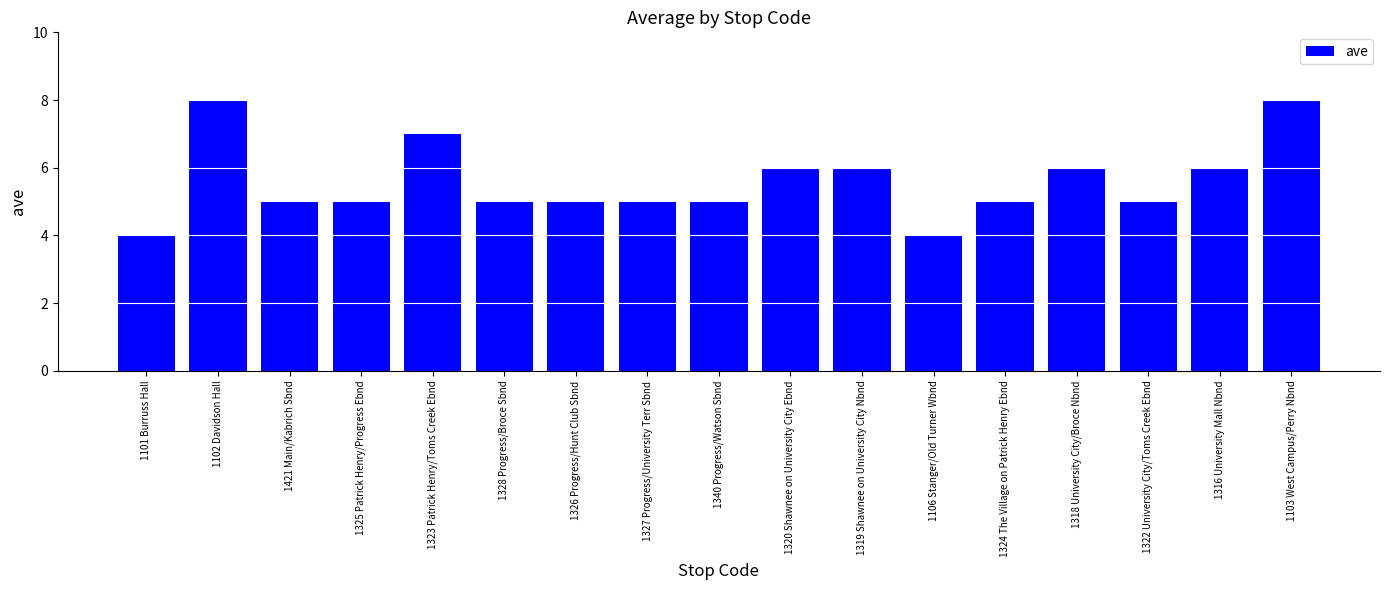

Approximately how many times larger is the value at 1320 Shawnee on University City Ebnd compared to 1326 Progress/Hunt Club Sbnd?

1.2